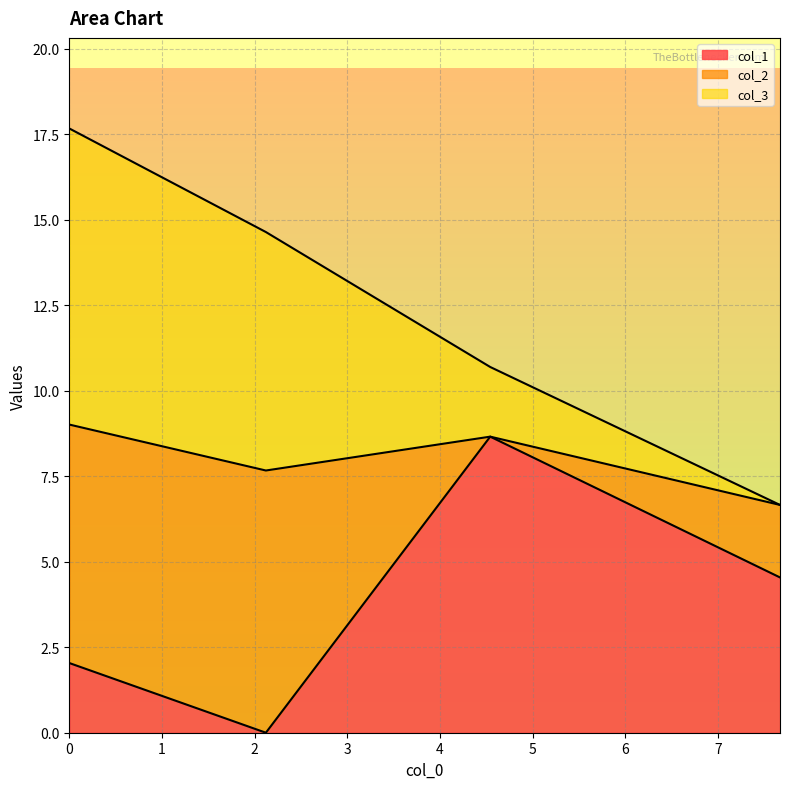

True or false: col_1 has a value of 2.0 at 0.0.

True